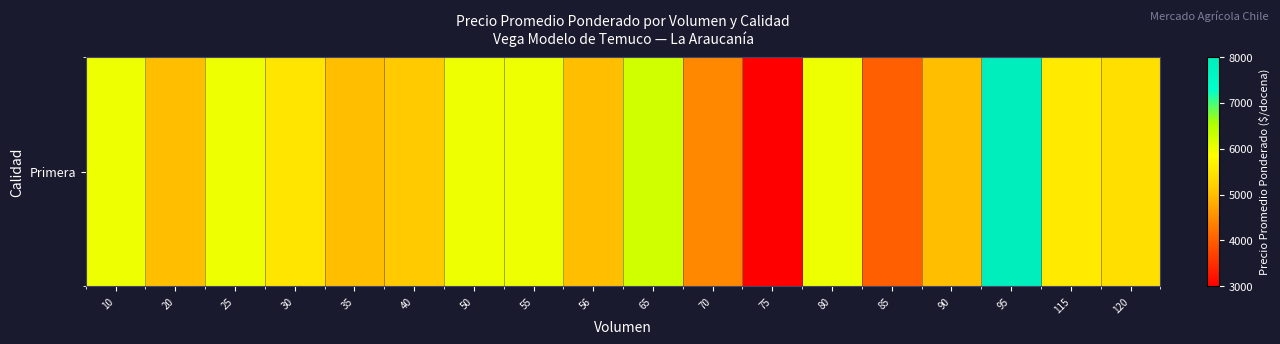

What is the change in value from 20 to 50?

+1000